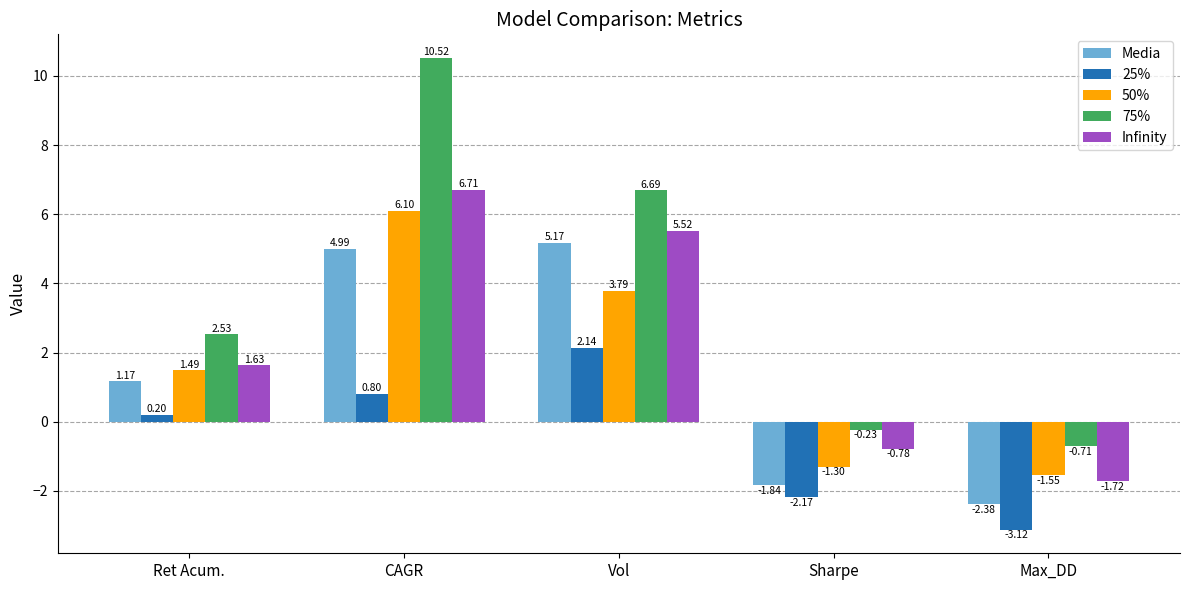

At which label does 25% reach its minimum?

Max_DD